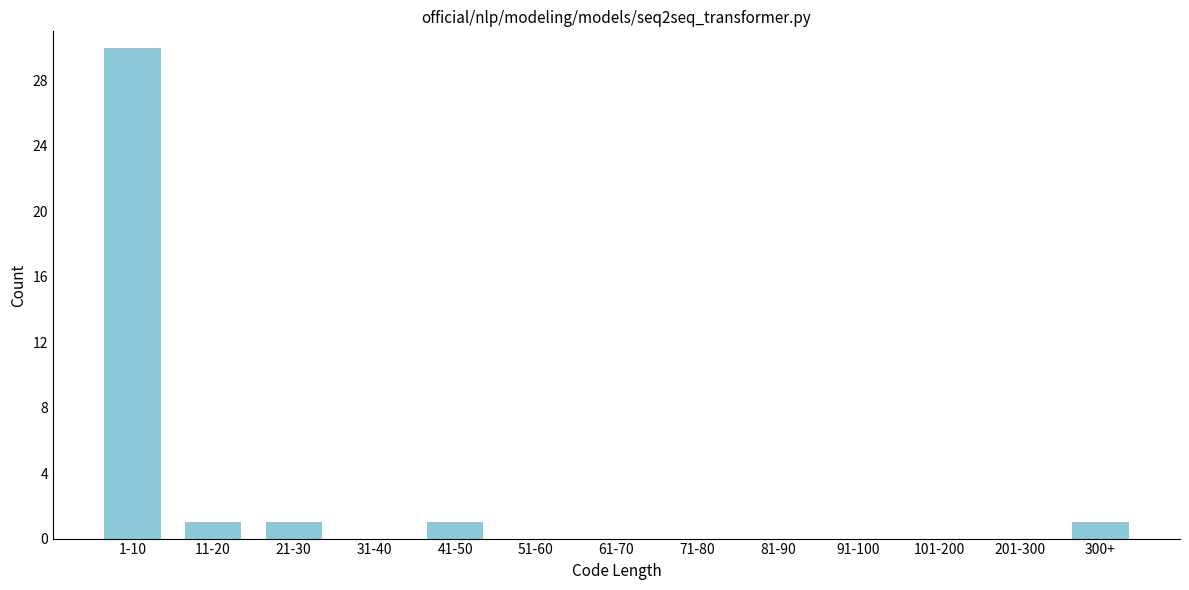

Which label corresponds to the largest value in the chart?

1-10